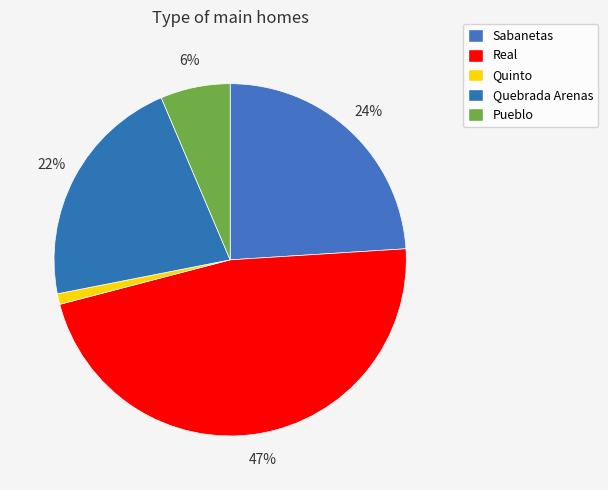

What is the largest slice in the pie chart?

Real